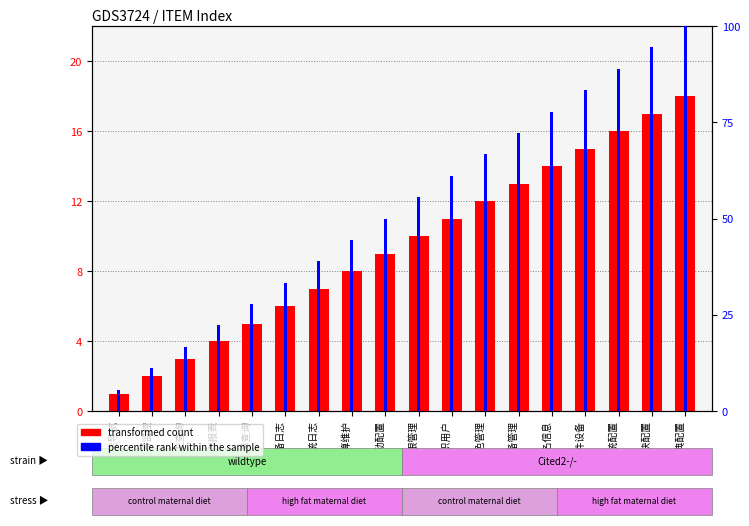

The percentile rank within the sample series shows 22.2 at 生产报表. True or false?

True